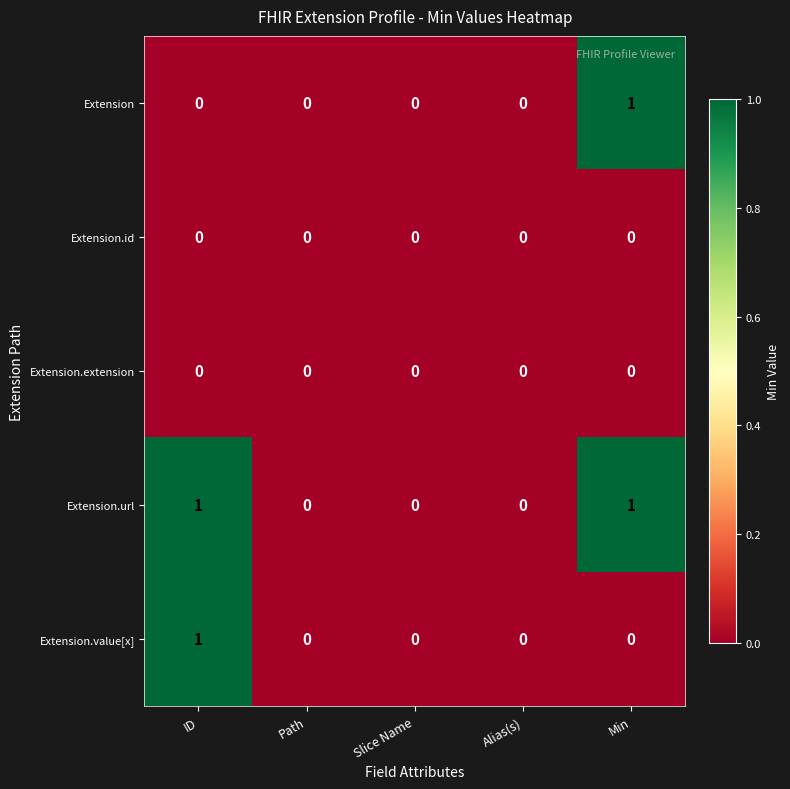

Count the Extension.value[x] values in the range 0 to 1.

5